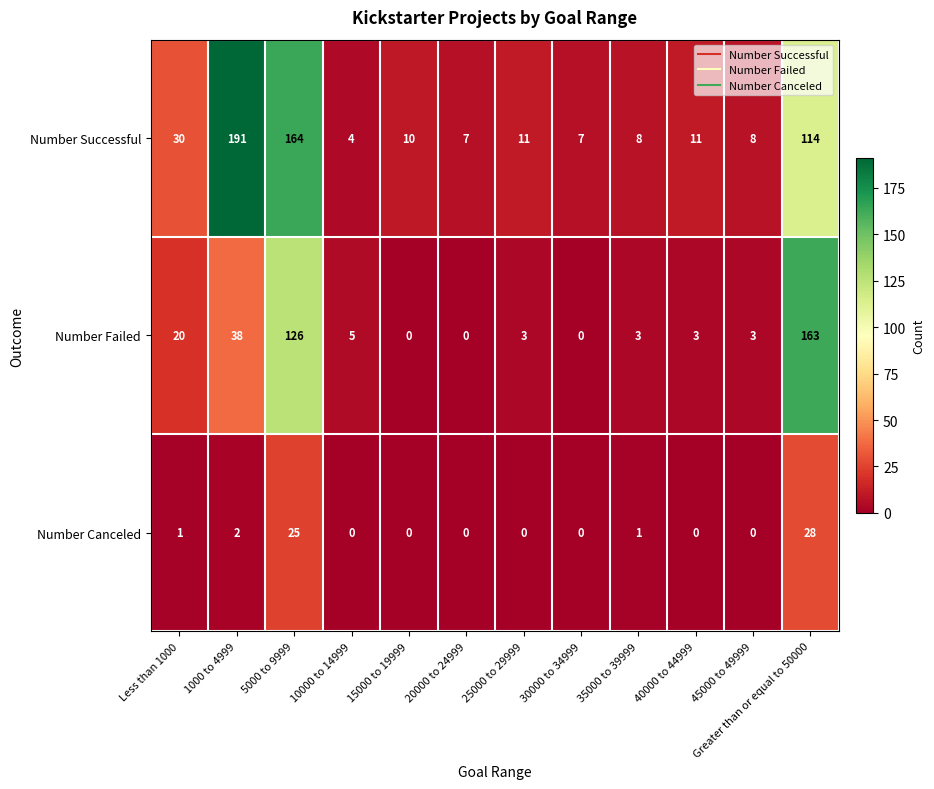

What is the difference between the maximum and minimum values in the Number Canceled series?

28